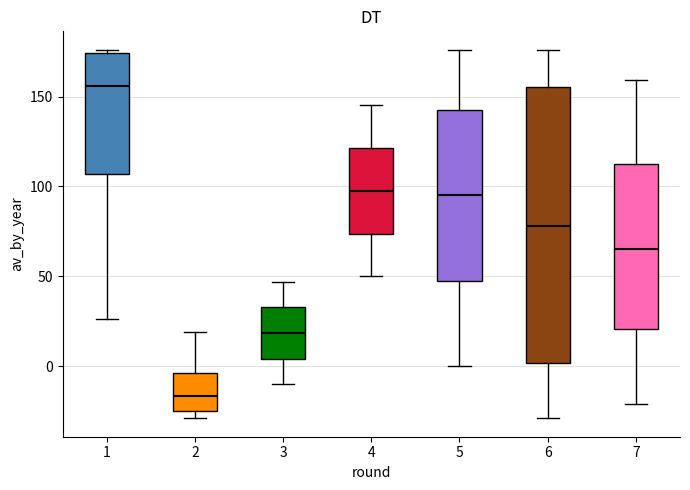

Reading left to right, transcribe this box plot: for each box, give where its median line is, the range the box spans, and where its two whiskers end, as read against the y-axis. The values are not printed on the chart, so give them approximately, as read against the axis.

1: median 155, box 105 to 175, whiskers 25 to 175 (just above the box's upper edge)
2: median -15, box -25 to -5, whiskers -30 to 20
3: median 20, box 5 to 35, whiskers -10 to 45
4: median 100, box 75 to 120, whiskers 50 to 145
5: median 95, box 50 to 145, whiskers 0 to 175
6: median 80, box 0 to 155, whiskers -30 to 175
7: median 65, box 20 to 115, whiskers -20 to 160